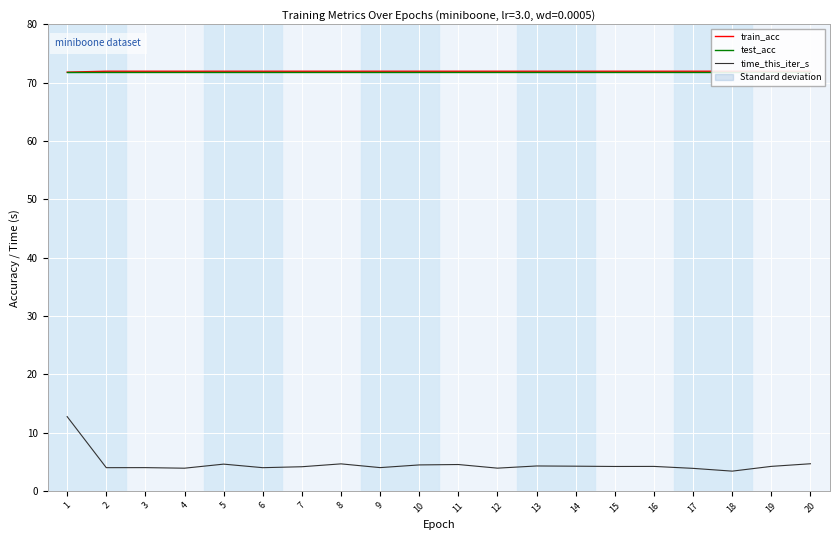

Rank the categories by train_acc value from highest to lowest.

15, 18, 7, 16, 17, 8, 6, 9, 12, 5, 10, 13, 19, 3, 2, 14, 4, 11, 20, 1